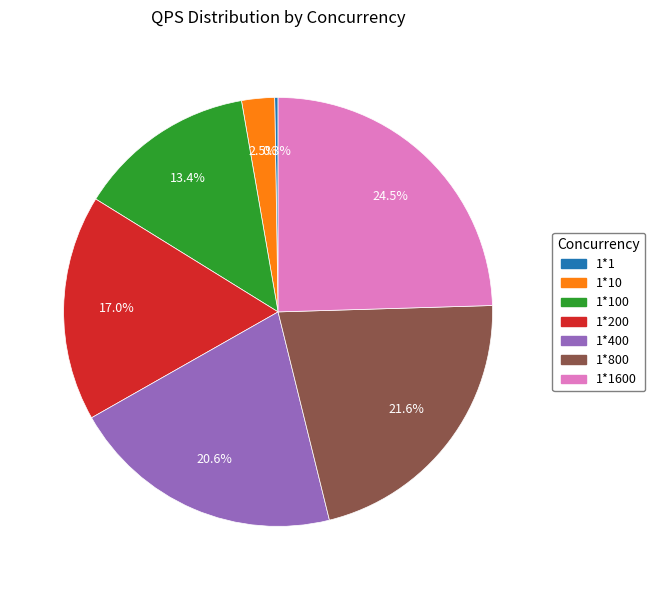

Does any single category account for the majority?

No